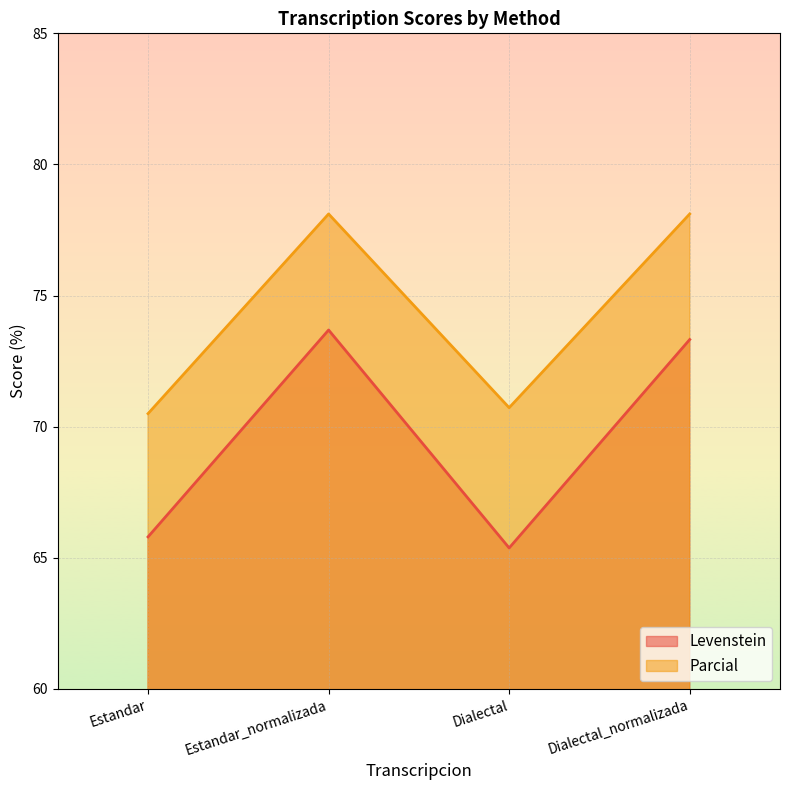

What is the total value across all series at Dialectal?

136.1